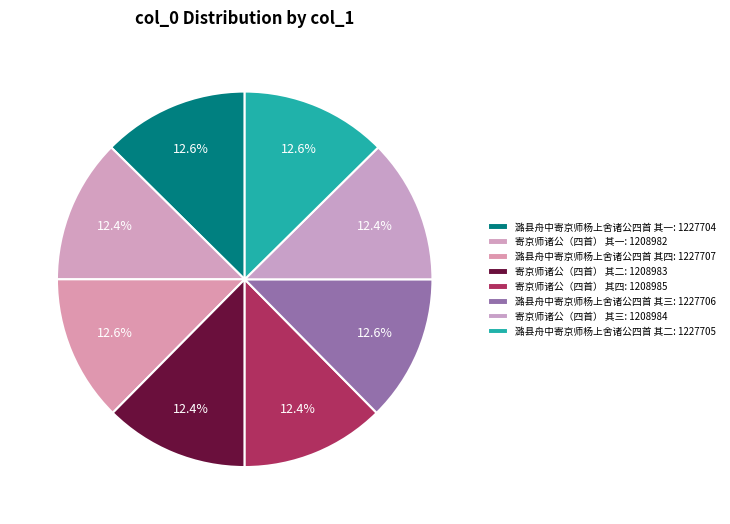

How many segments does this pie chart have?

8